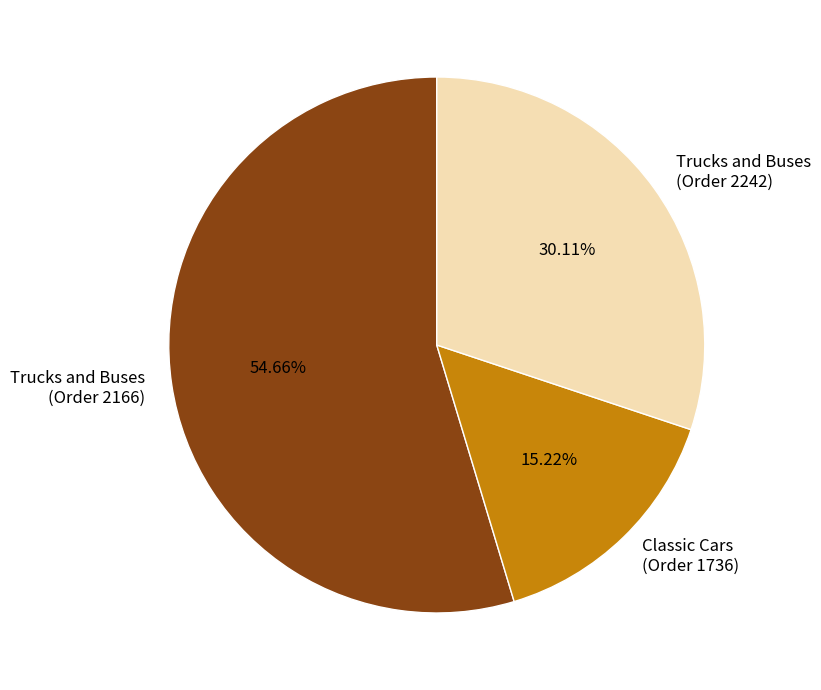

Which category accounts for the majority?

Trucks and Buses (Order 2166)